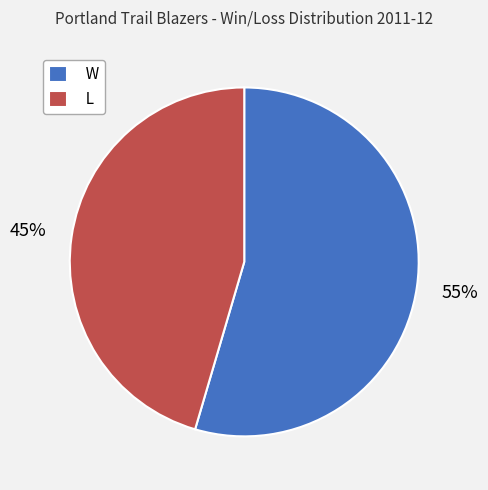

How many slices are in this pie chart?

2